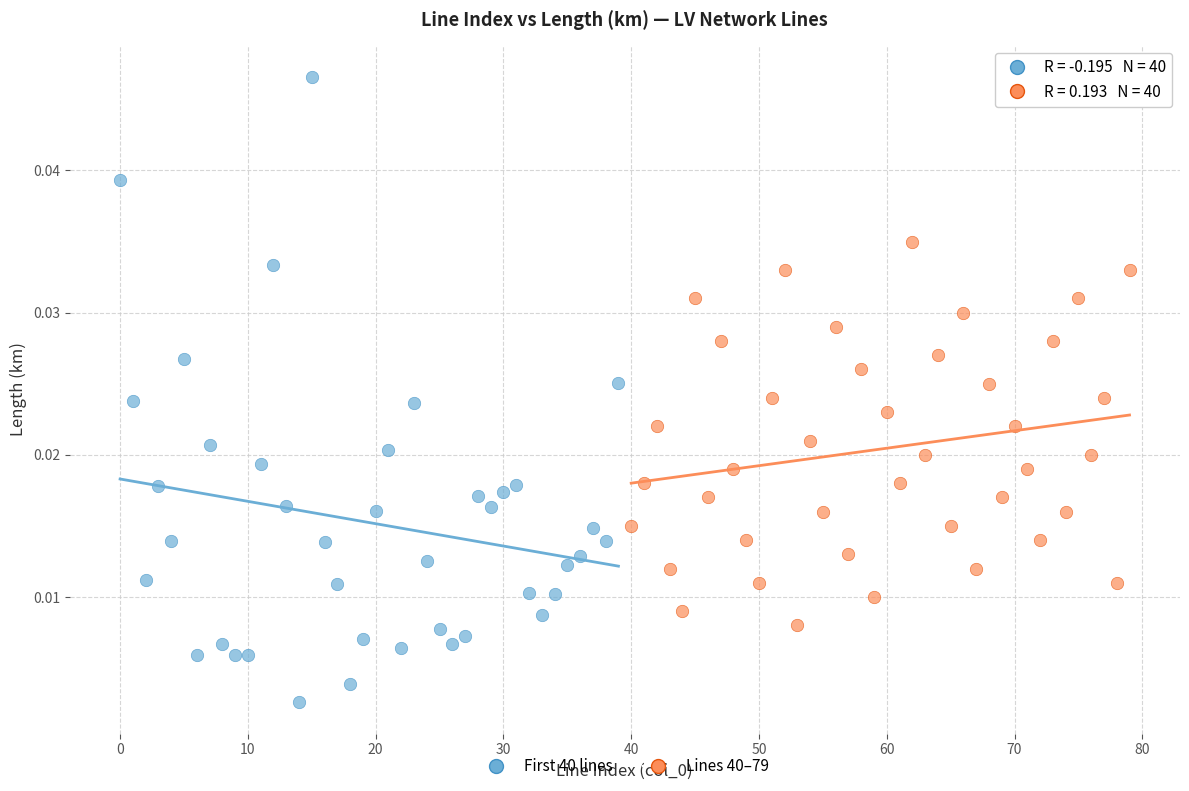

Which series contains the lowest Y value?

First 40 lines